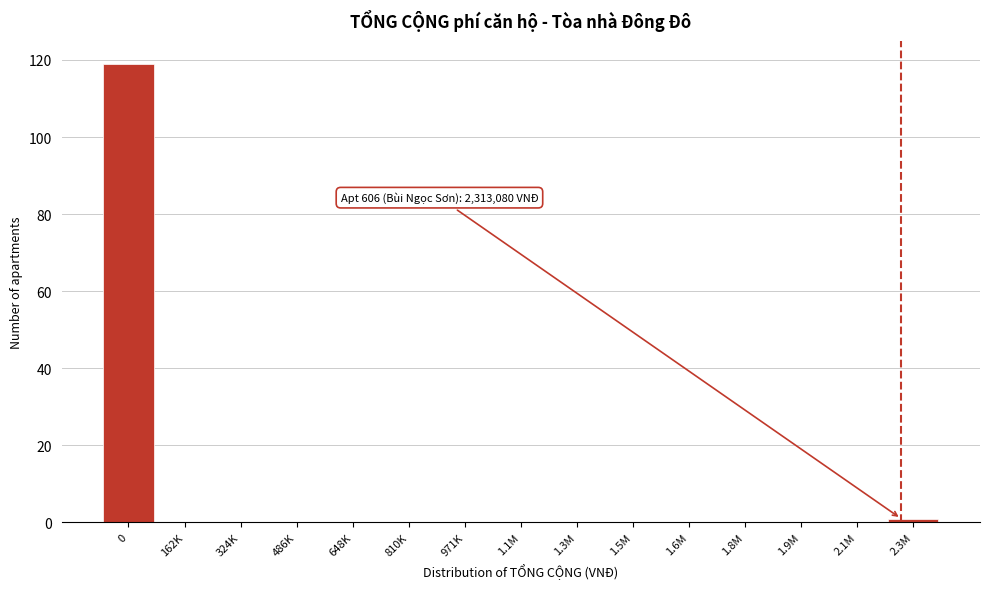

Reading left to right, transcribe all the data shown in this chart.

0=119	162K=0	324K=0	486K=0	648K=0	810K=0	971K=0	1.1M=0	1.3M=0	1.5M=0	1.6M=0	1.8M=0	1.9M=0	2.1M=0	2.3M=1